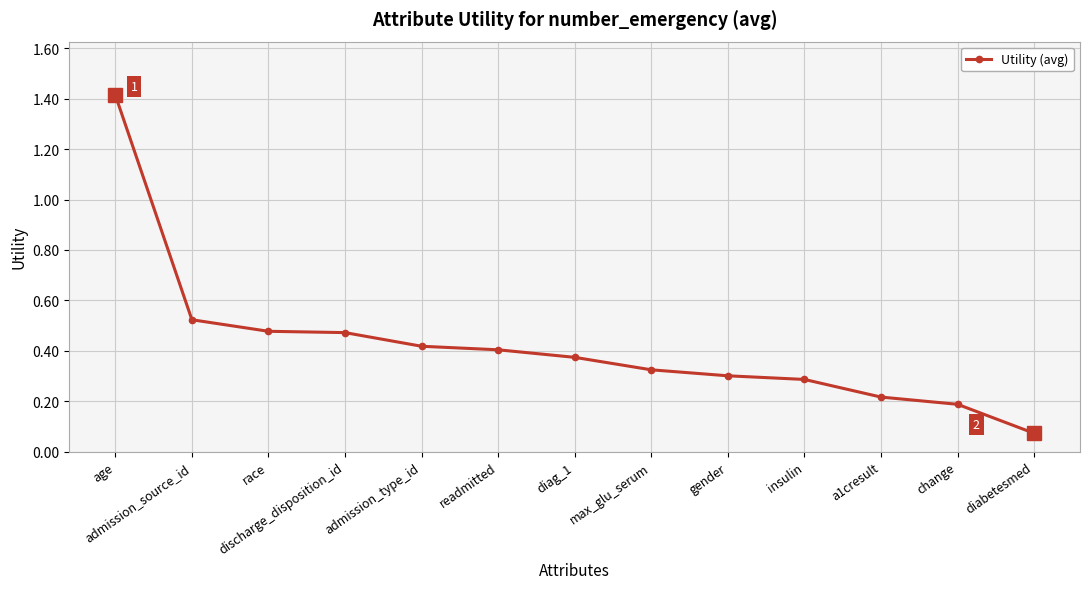

The value at insulin is 0.3. True or false?

True